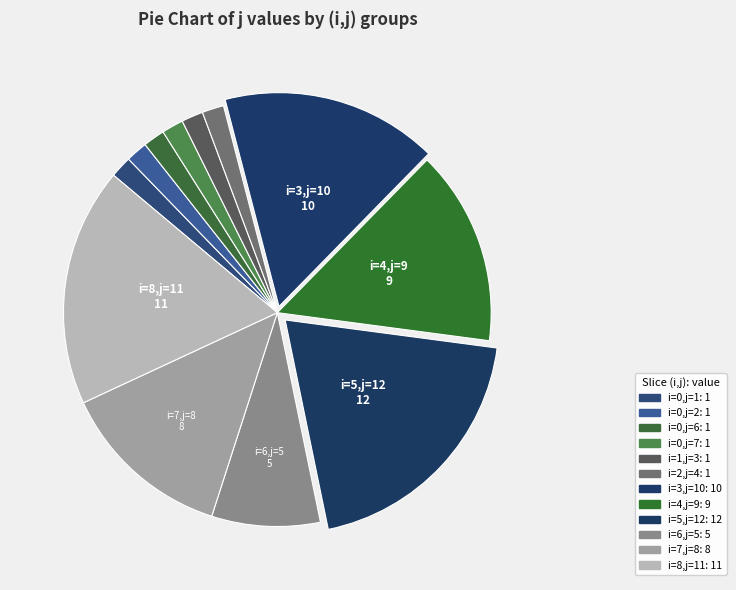

To the nearest percent, what is the average slice percentage?

8%